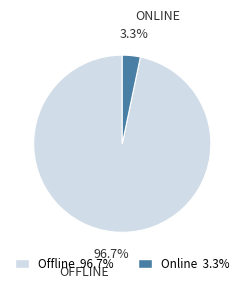

What percentage do Online and Offline together represent?

100.0%